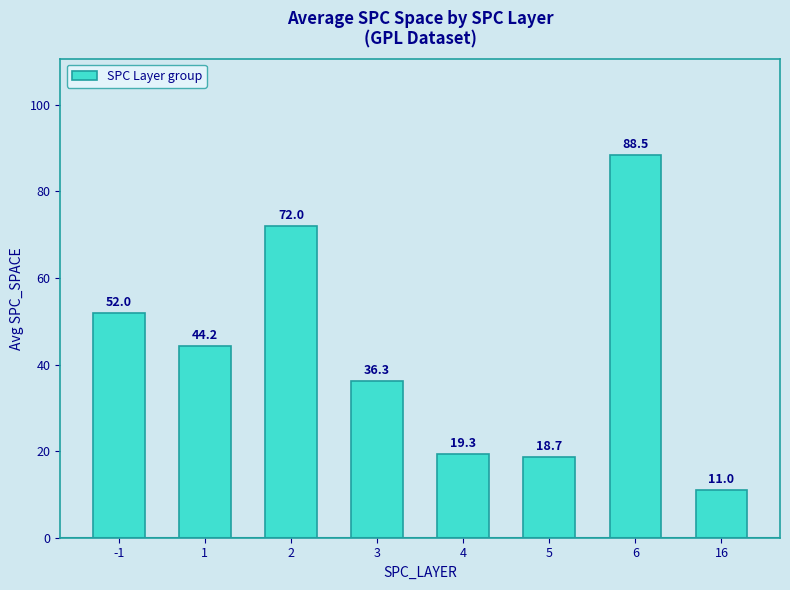

True or false: the data shows 36.3 at 3.

True